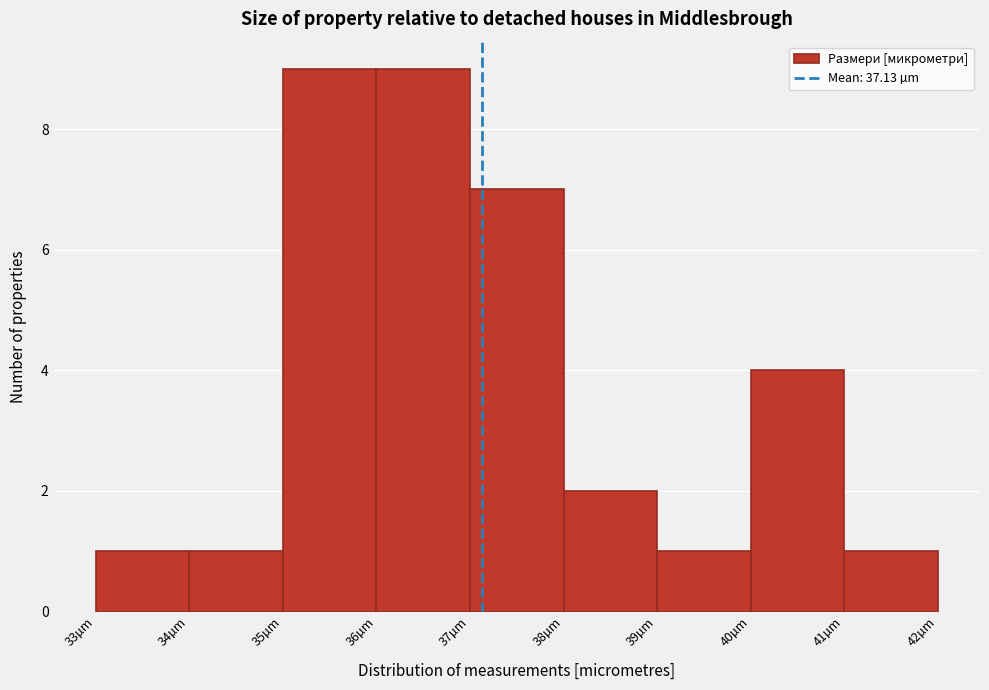

How tall is the bar that spans 34 to 35 on the x-axis? The values are not printed on the chart, so give them approximately, as read against the axis.

1